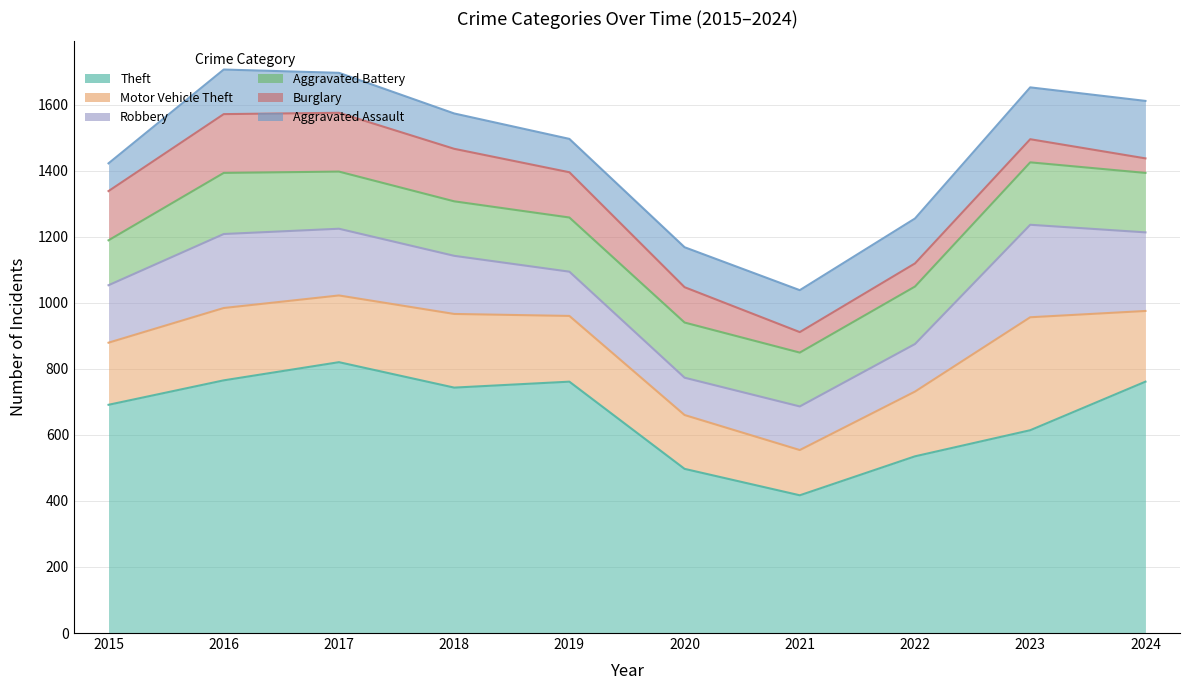

Is the value of Motor Vehicle Theft at 2021 greater than the value of Theft at 2016?

No